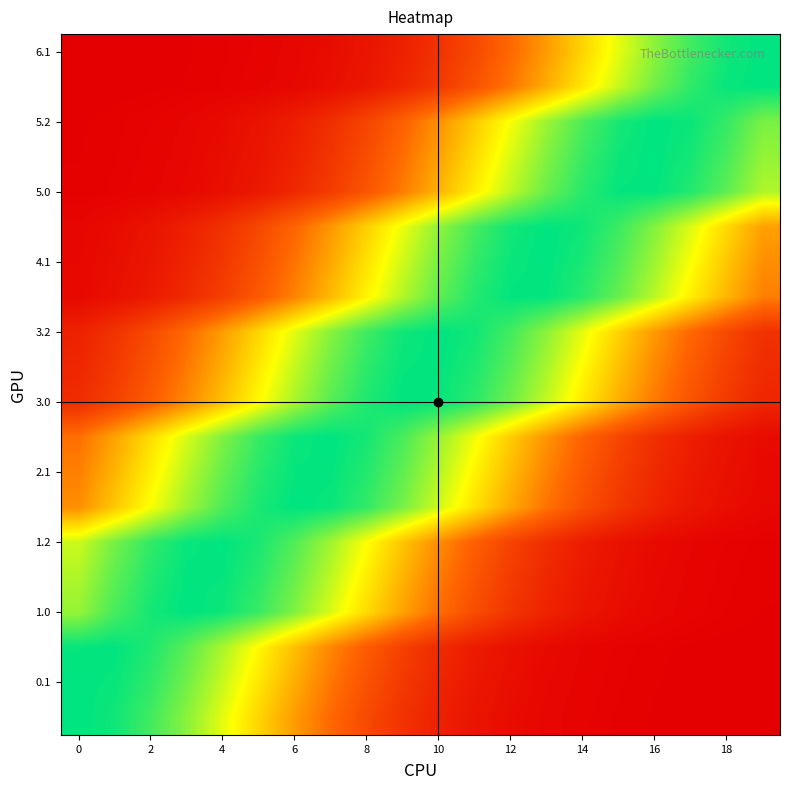

What is the greatest value displayed?

1.0